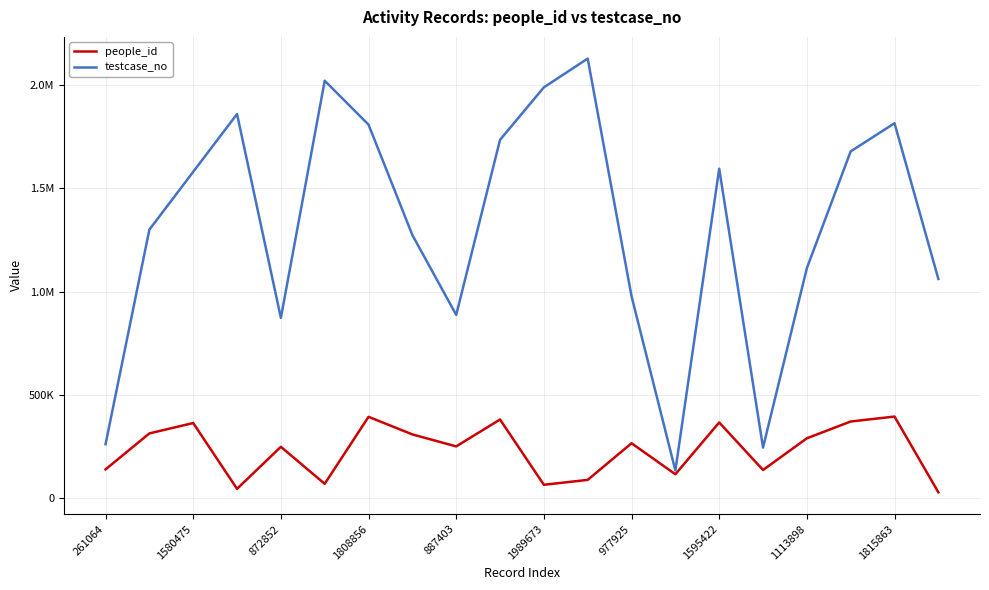

Which label corresponds to the largest value in the chart?

11